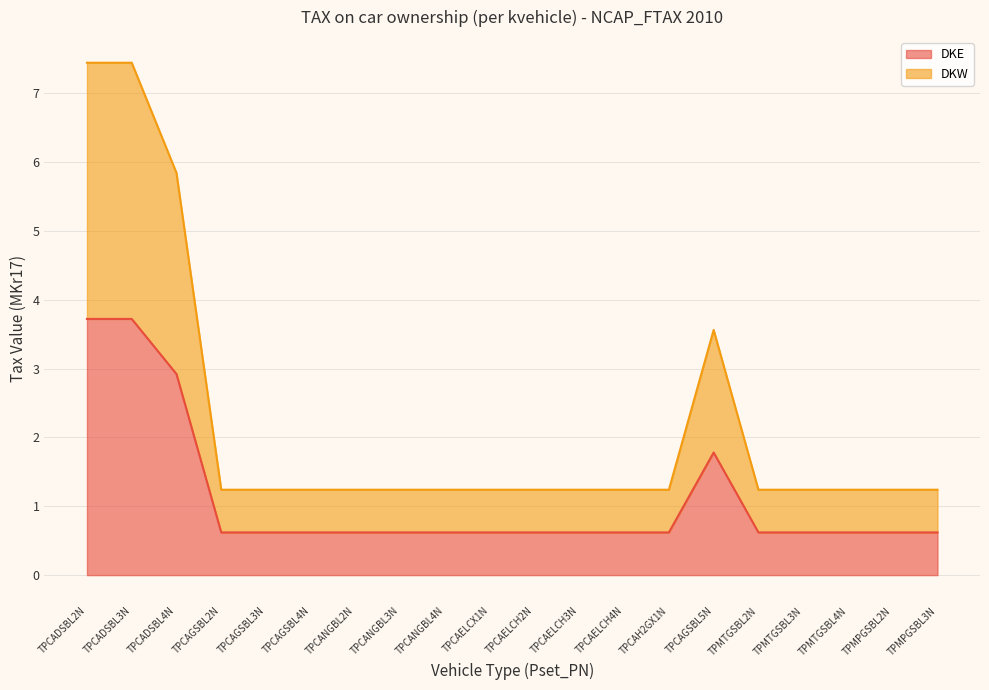

Which category has the lowest value in the DKW series?

TPCAGSBL2N